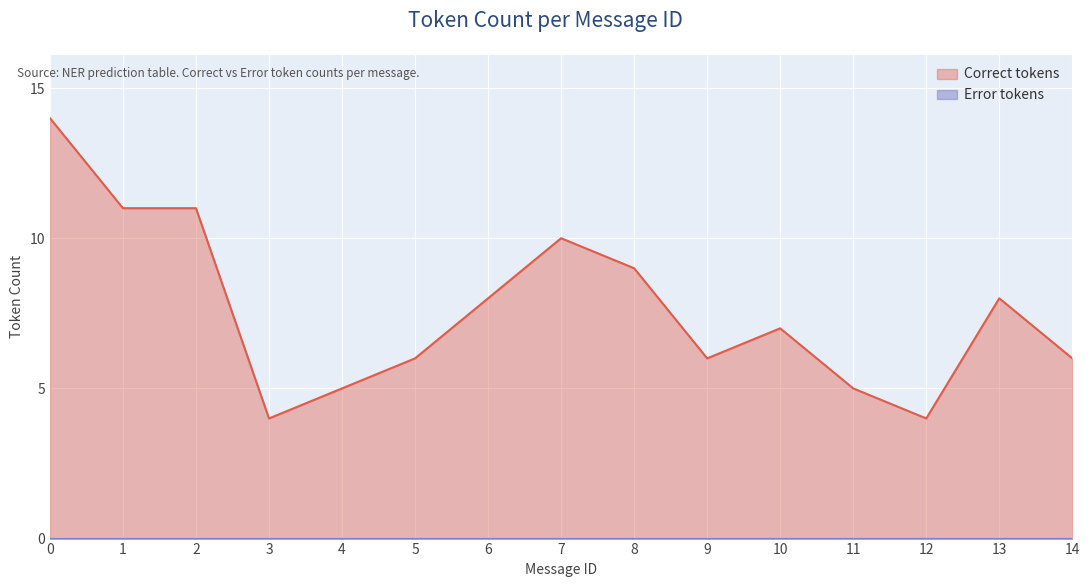

Is it true that Correct tokens equals 7 at 0?

False